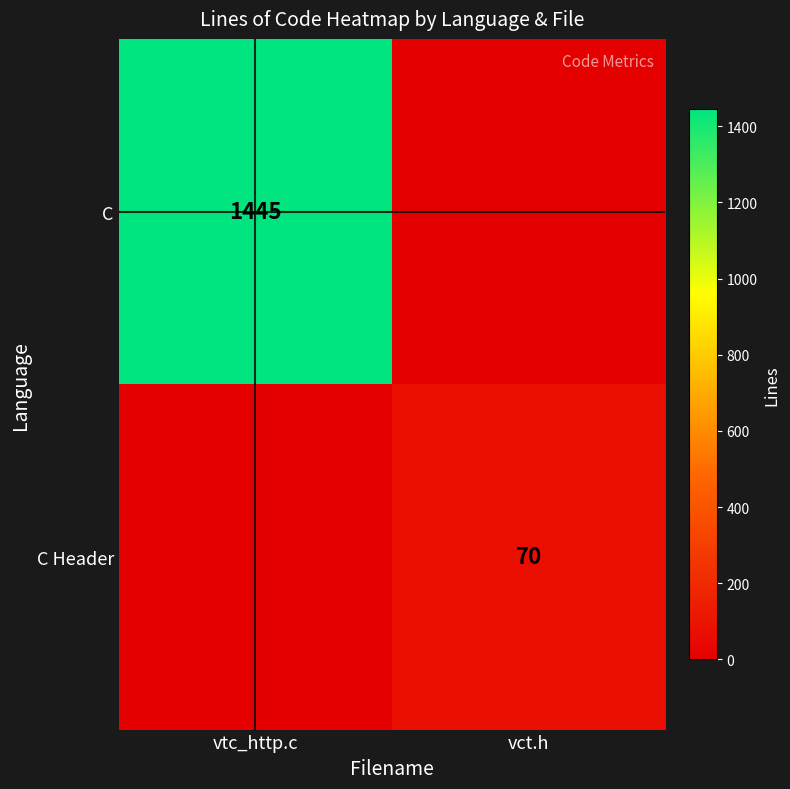

What is the difference between the highest and lowest values at vct.h?

70